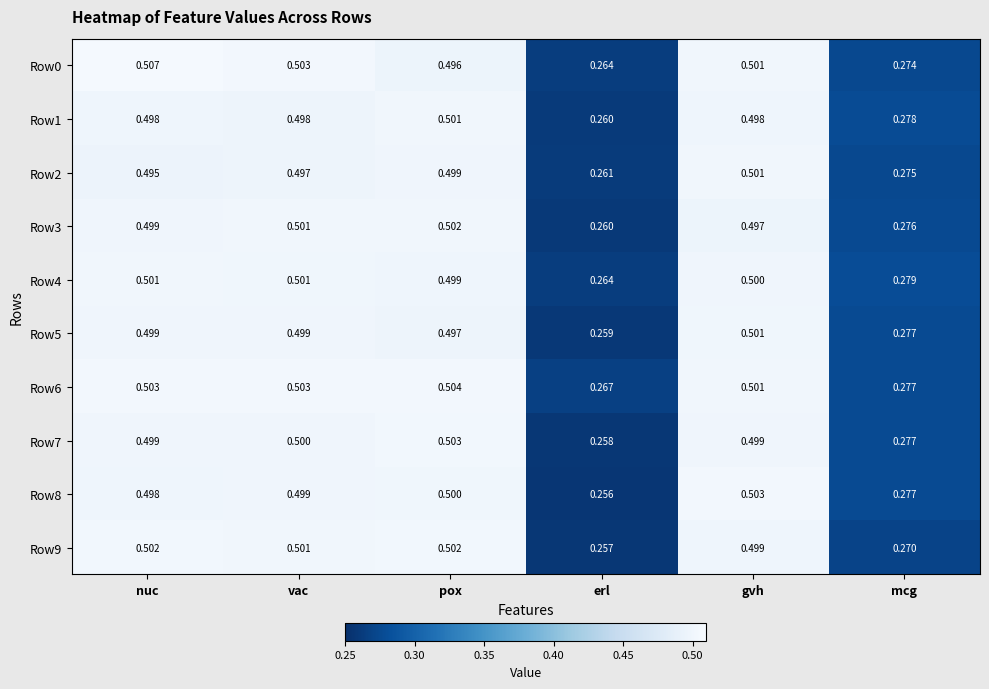

At which category is the sum across all series the highest?

pox